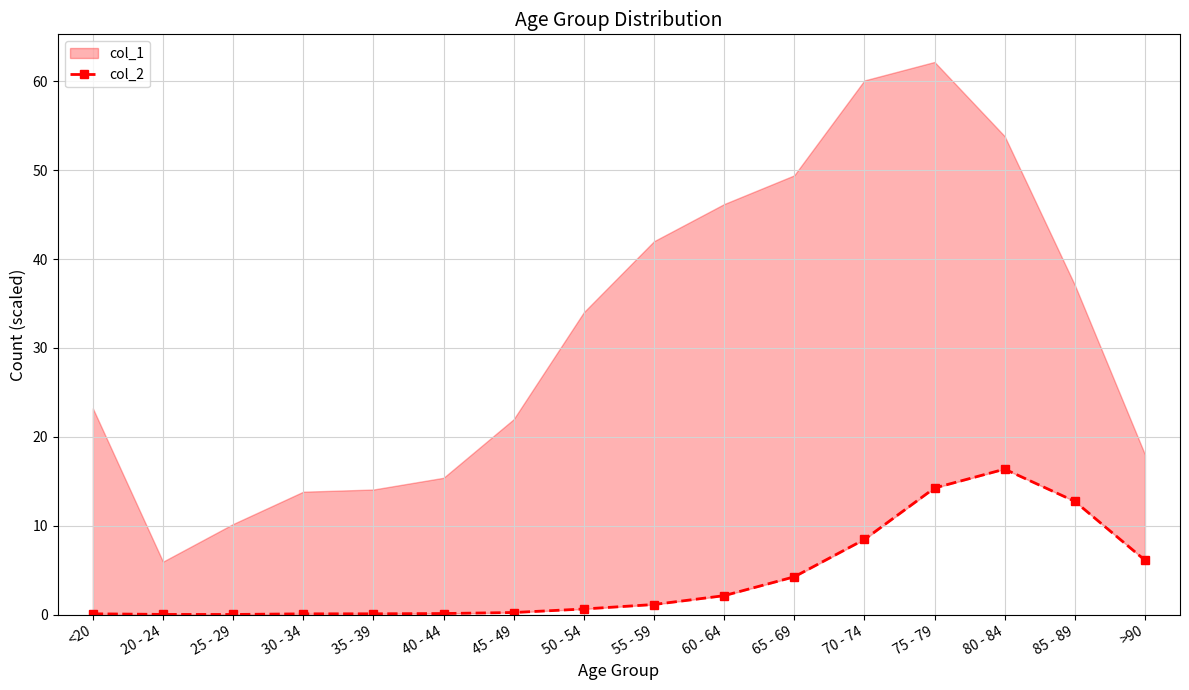

How many points are higher than both their immediate neighbors (excluding endpoints)?

1